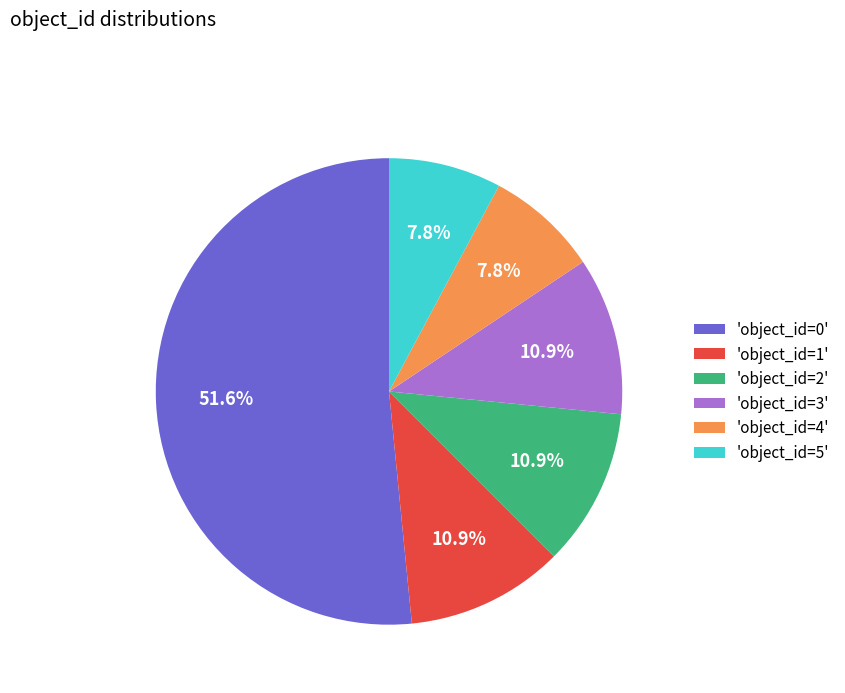

Which category has the biggest portion of the pie?

'object_id=0'